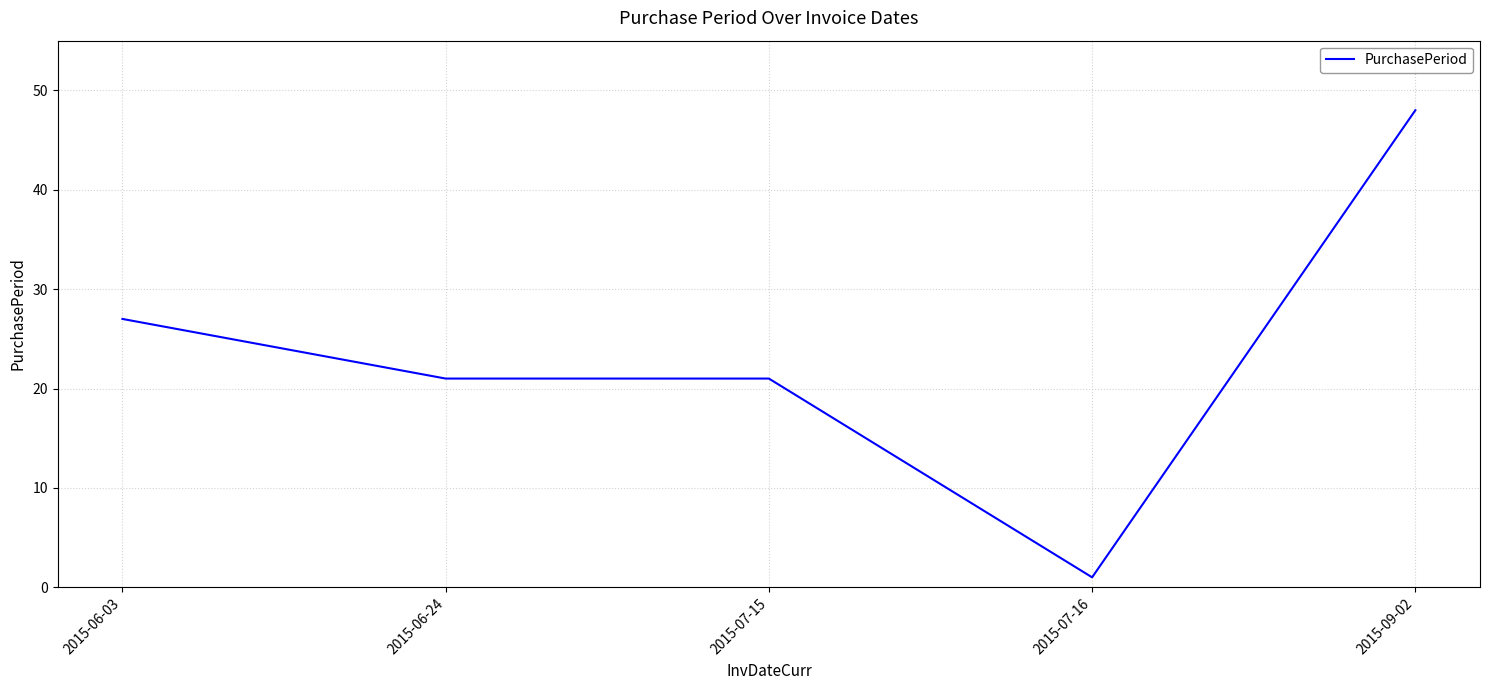

True or false: there are more than 1 points higher than both neighbors.

False